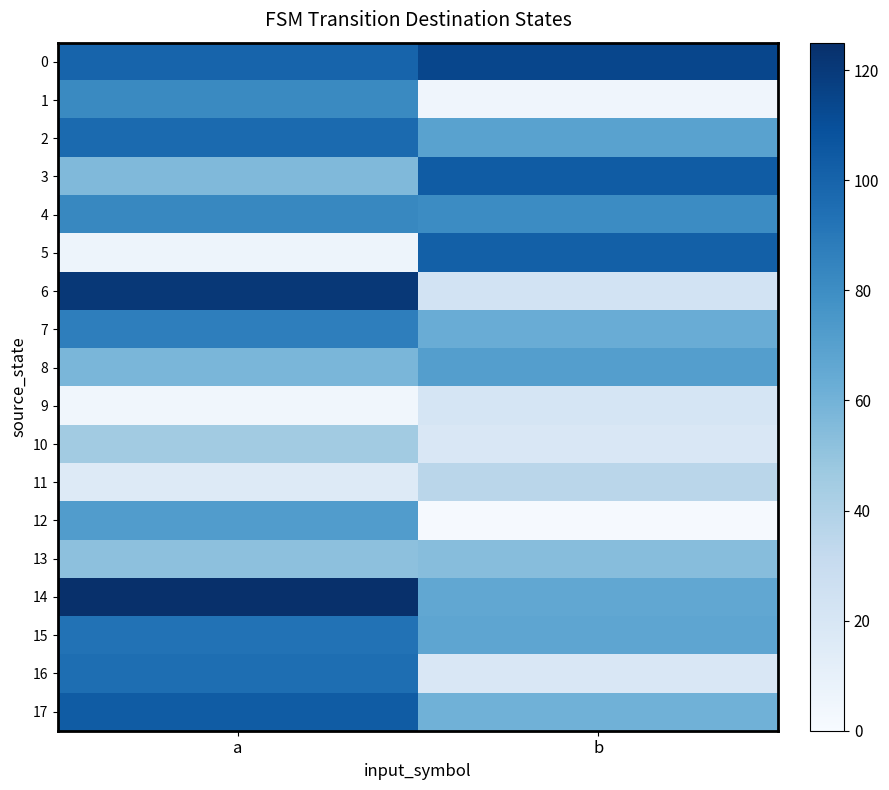

Which series changed the most between a and b?

6